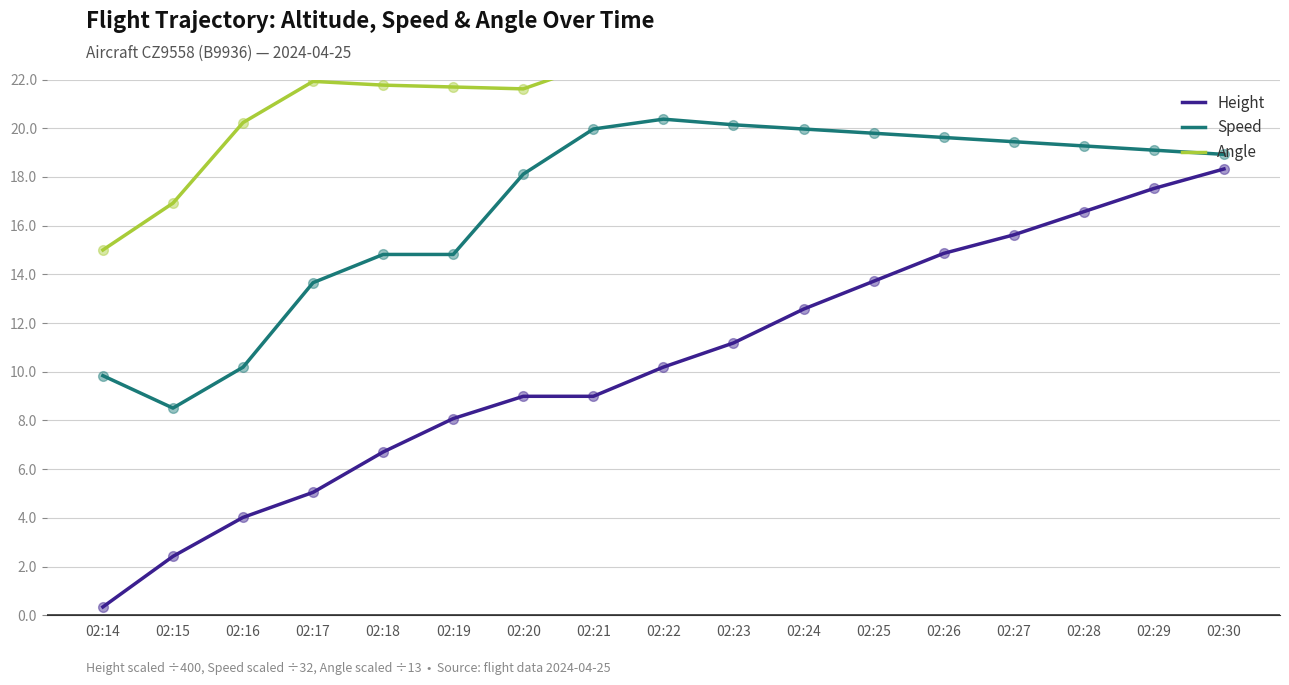

Which series has the widest spread of Y values?

Height